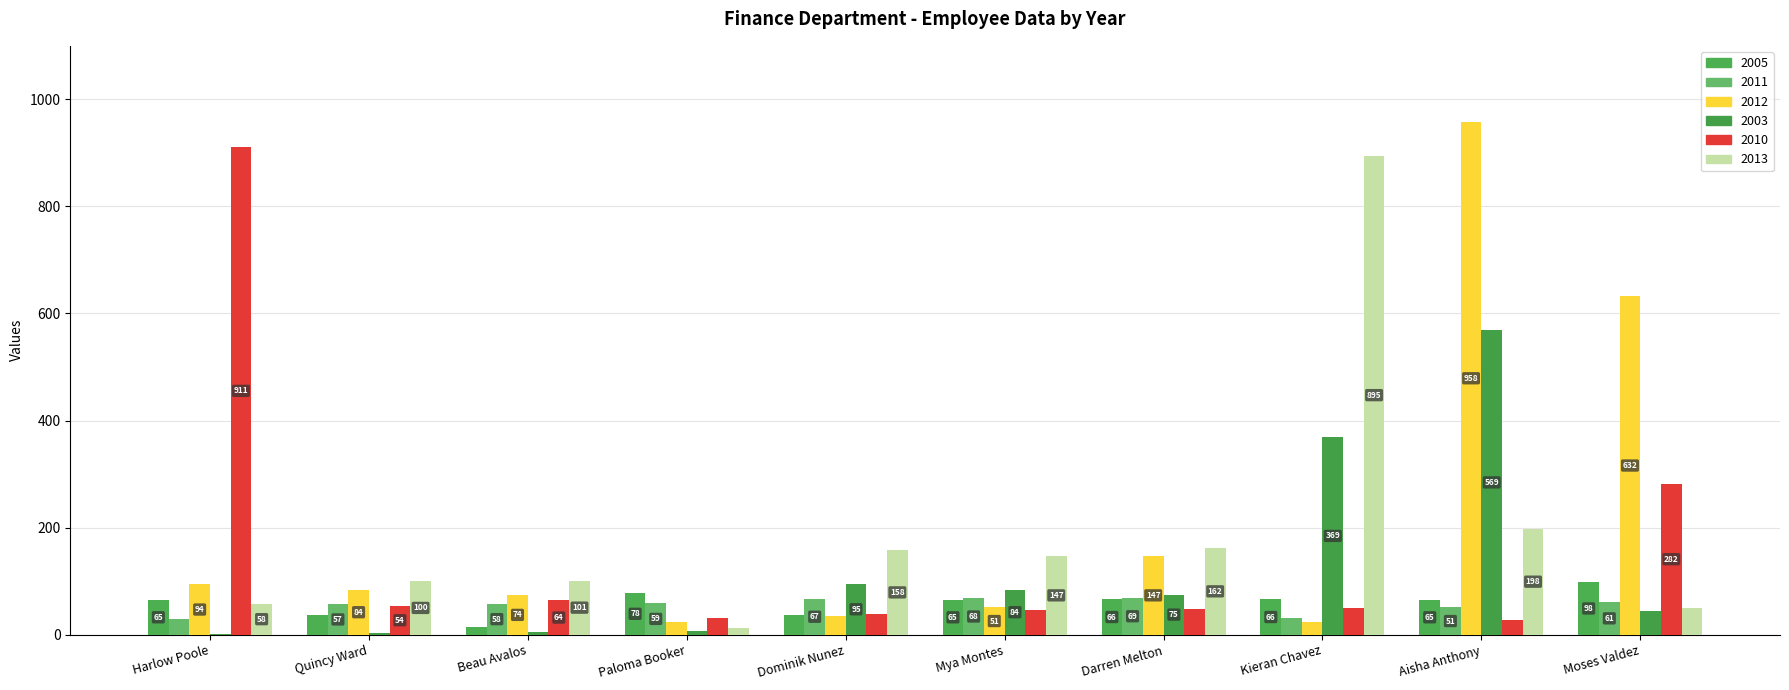

Rank the series at Beau Avalos from highest to lowest value.

2013, 2012, 2010, 2011, 2005, 2003